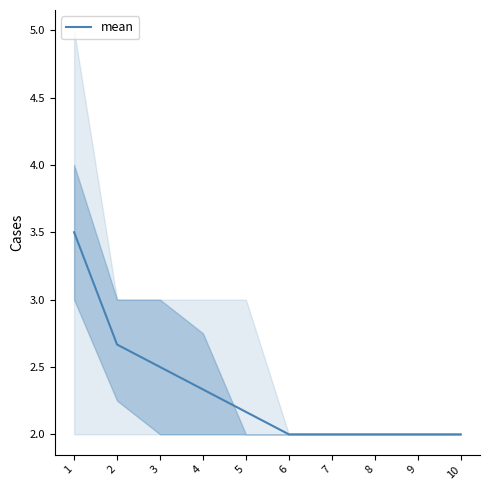

What is the sum of all values?

23.2